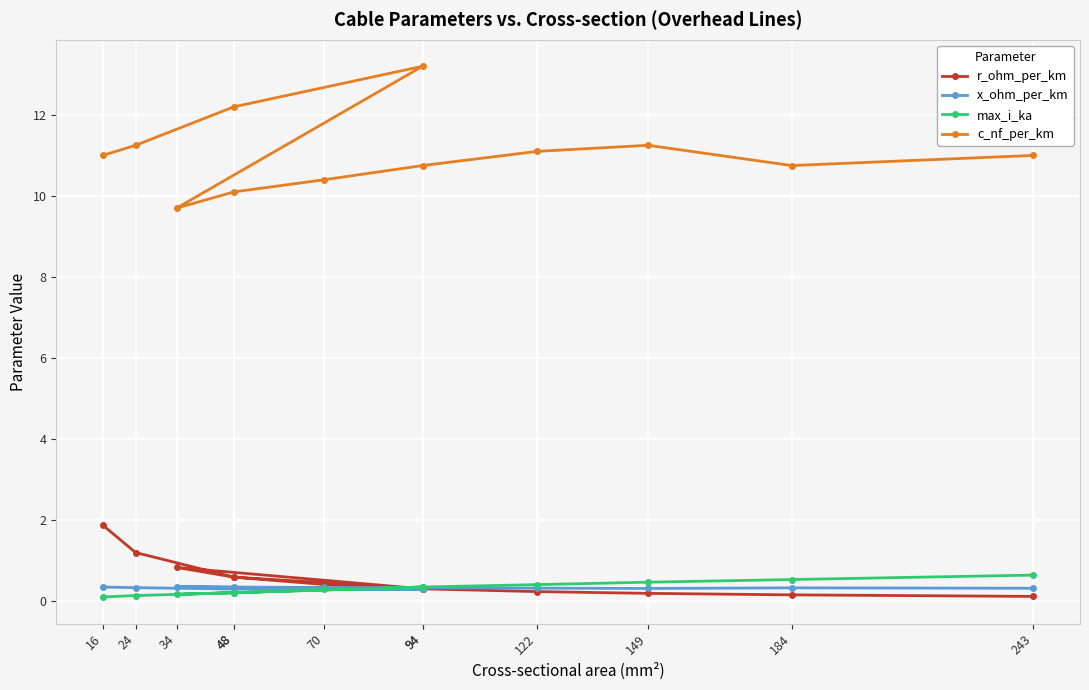

True or false: max_i_ka has more than 2 points higher than both neighbors.

False